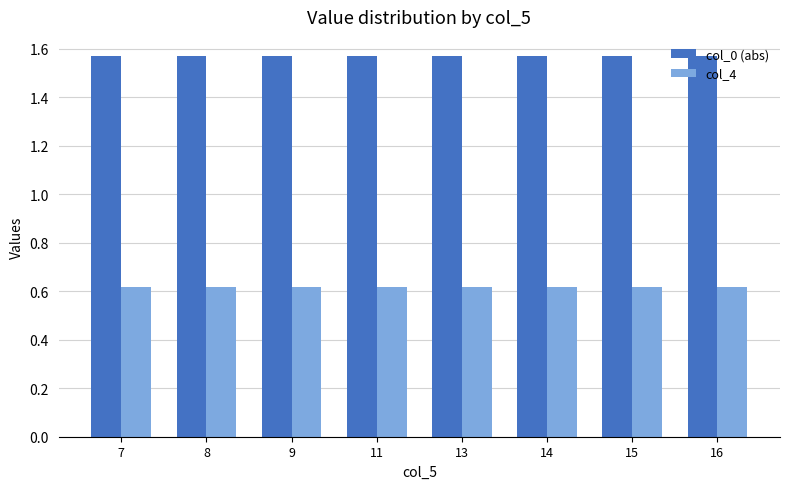

At how many categories does at least one series exceed 0?

8